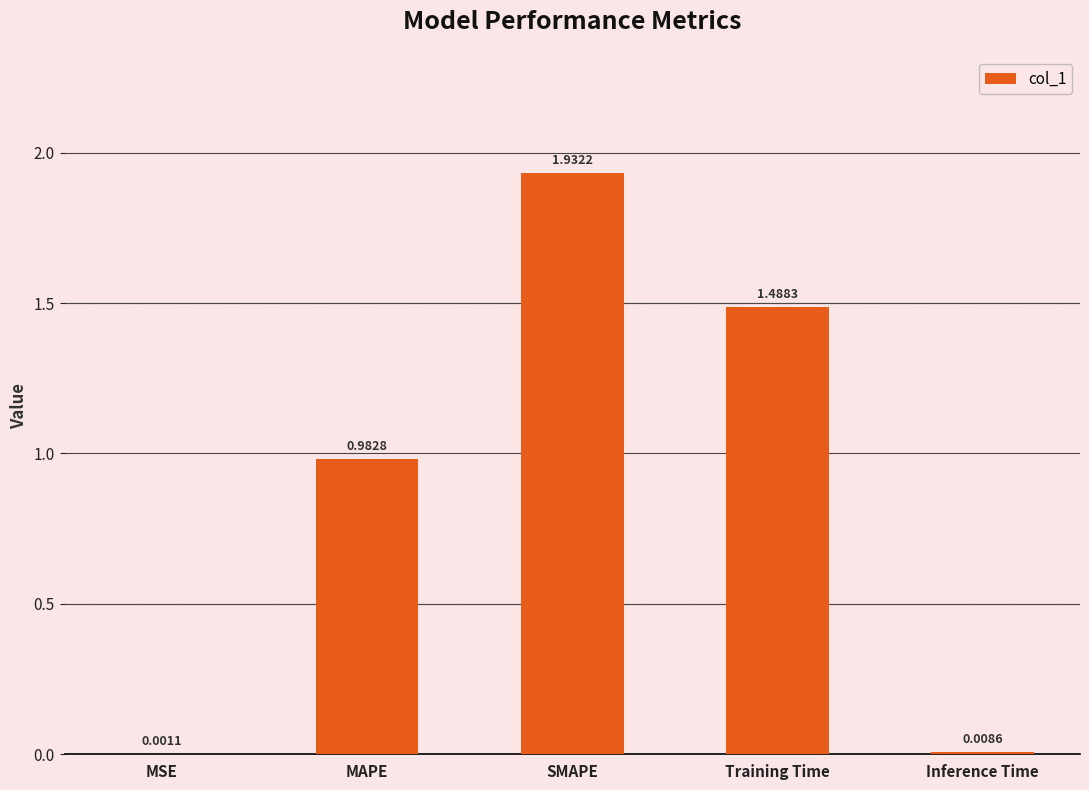

Where is the data nearest to the value 0?

MSE